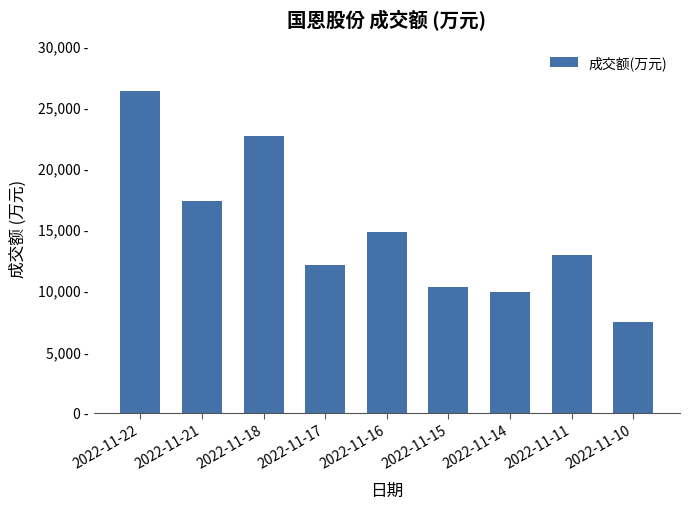

What is the average value?

14830